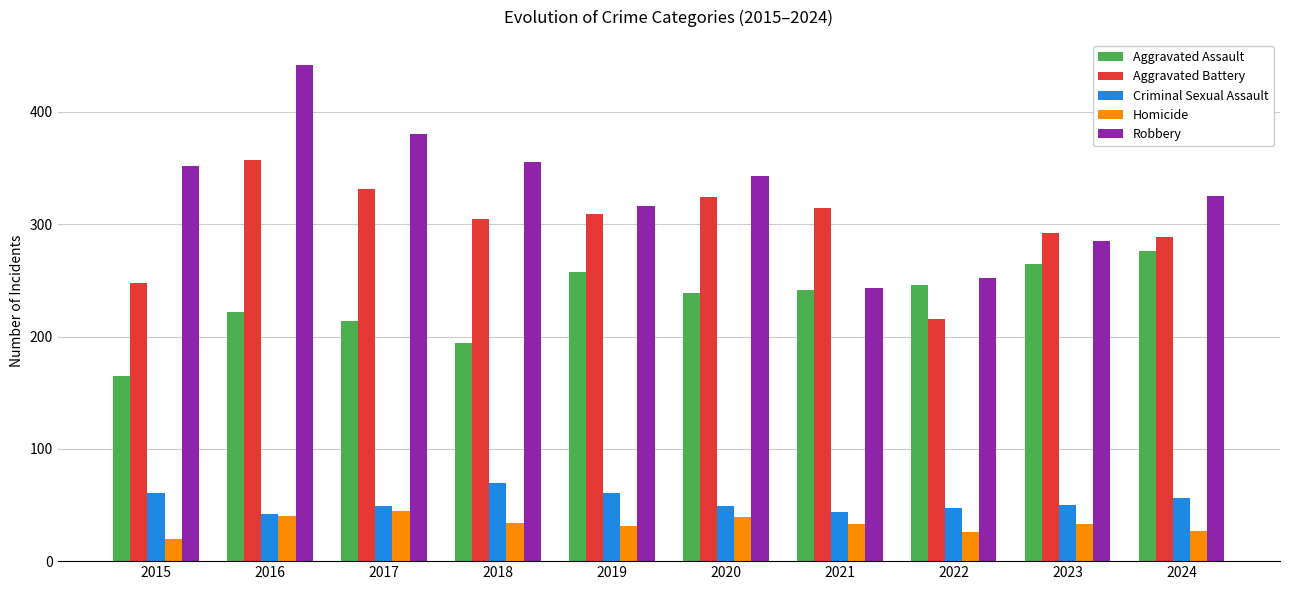

What is the difference between the highest and lowest values at 2022?

226